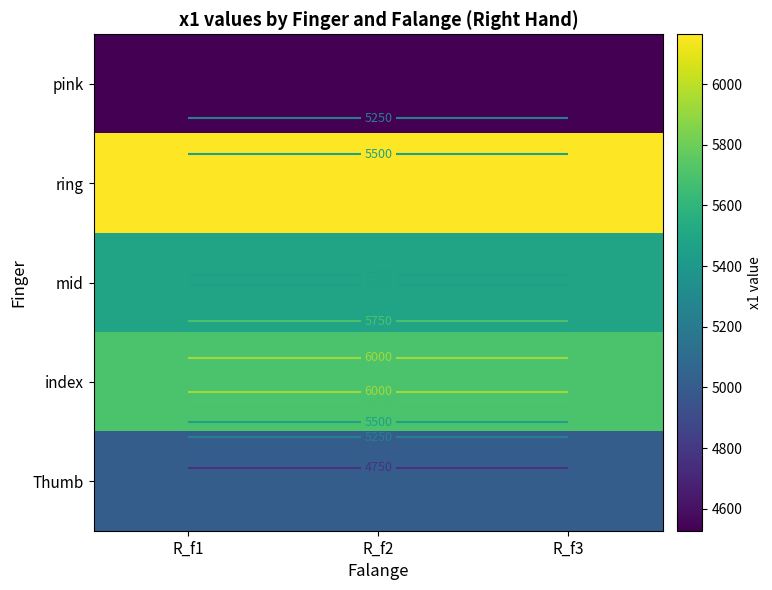

Which series has the widest spread of values?

pink